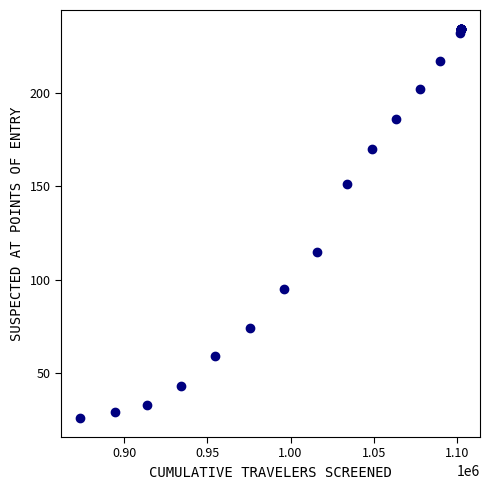

What Y value in the scatter plot is closest to 130?

115